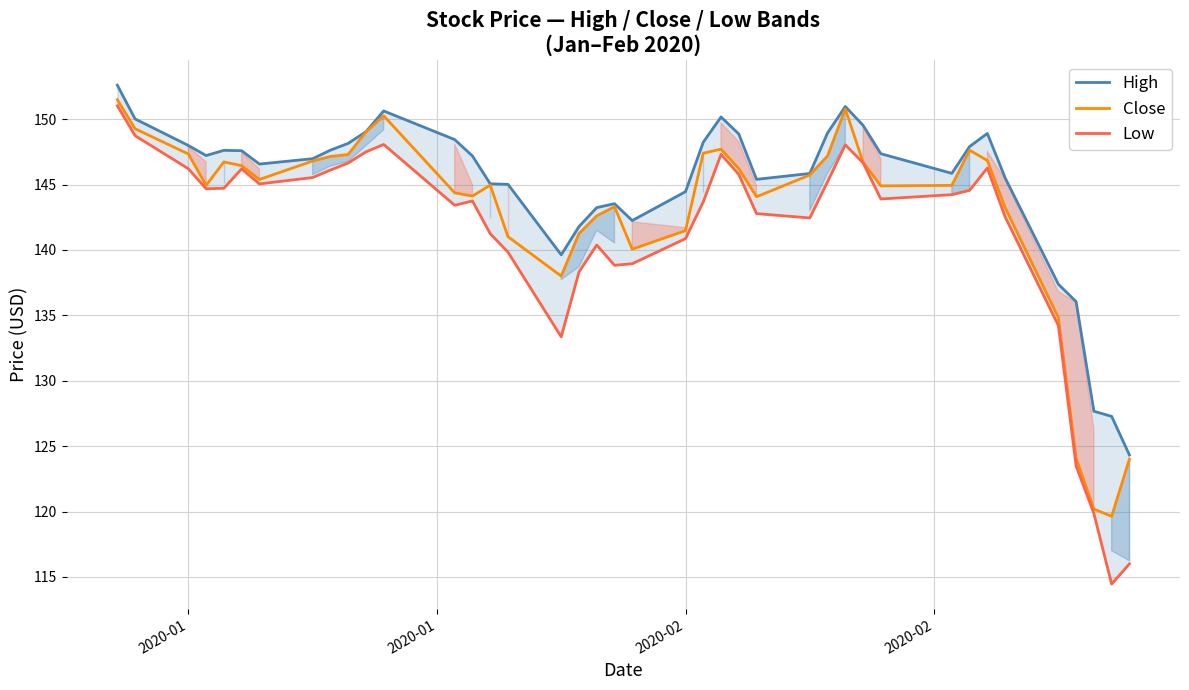

True or false: Low and Close intersect in this chart.

False